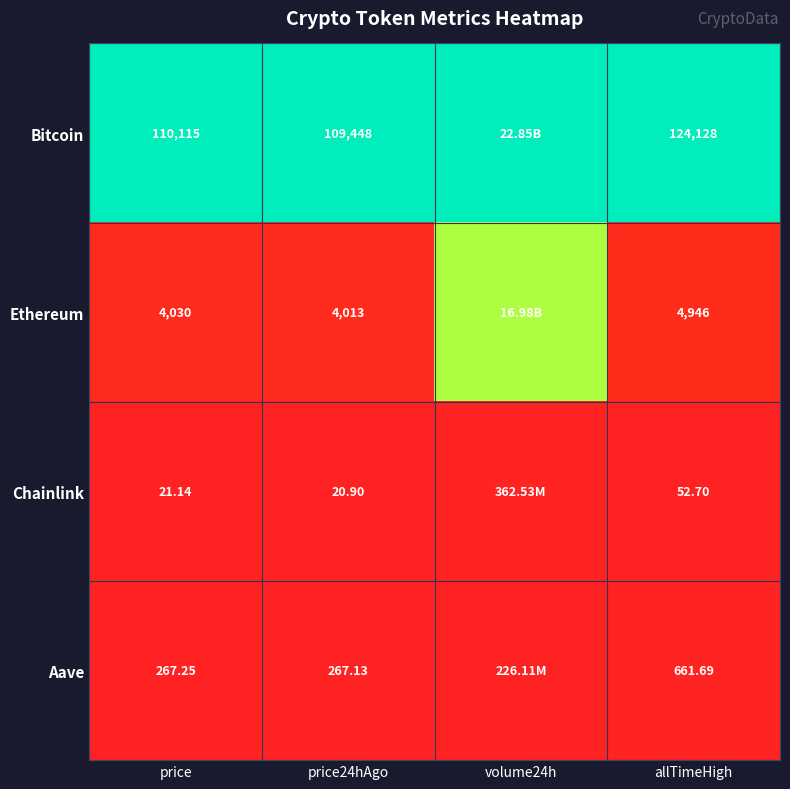

At allTimeHigh, list the series in order from largest to smallest.

Bitcoin, Ethereum, Aave, Chainlink